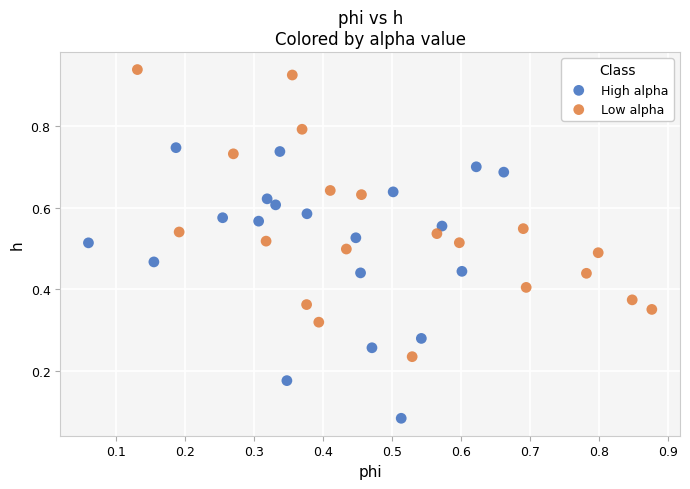

Which series contains the highest Y value?

Low alpha